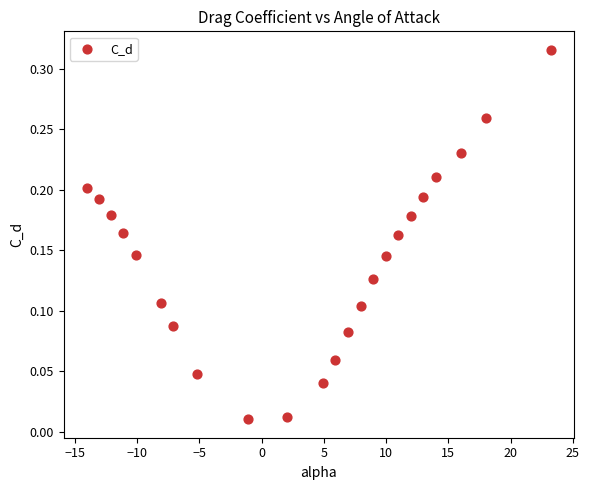

What is the range of X values (max minus min)?

37.3